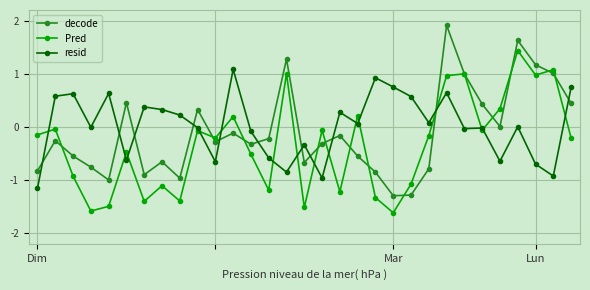

Rank the series by their maximum value, from highest to lowest.

decode, Pred, resid